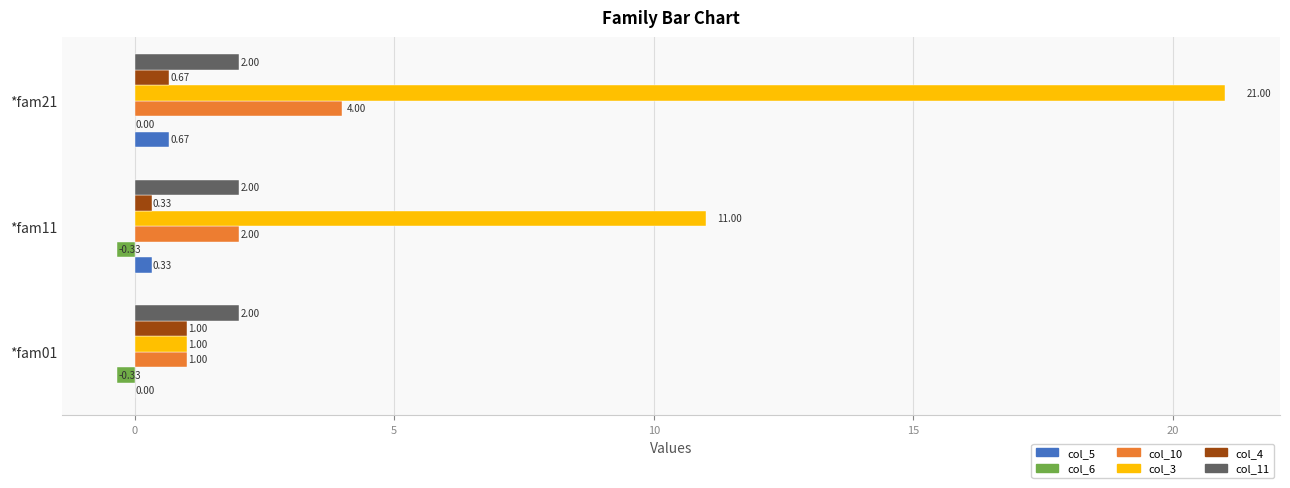

What is the sum of all col_5 values?

1.0